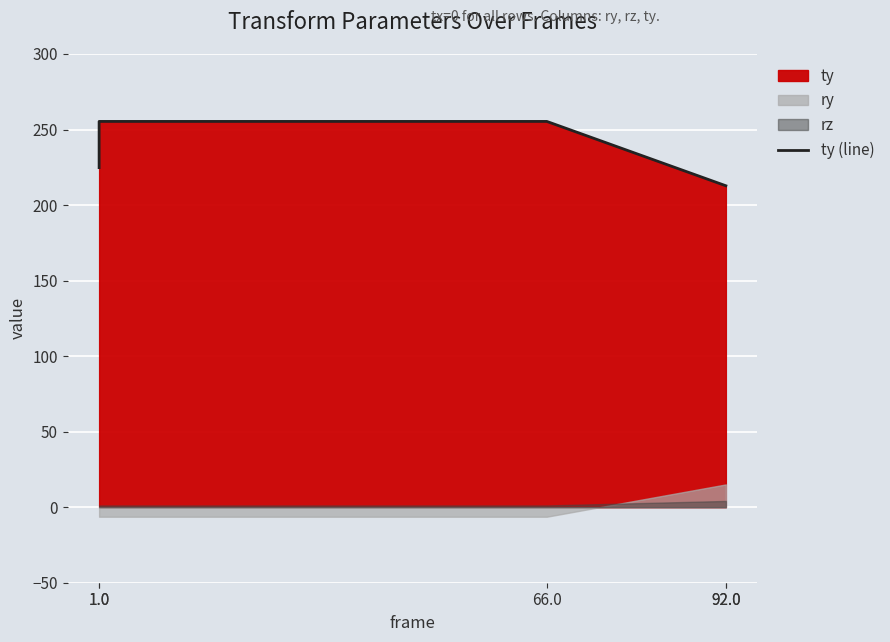

How many data points does each series have?

5